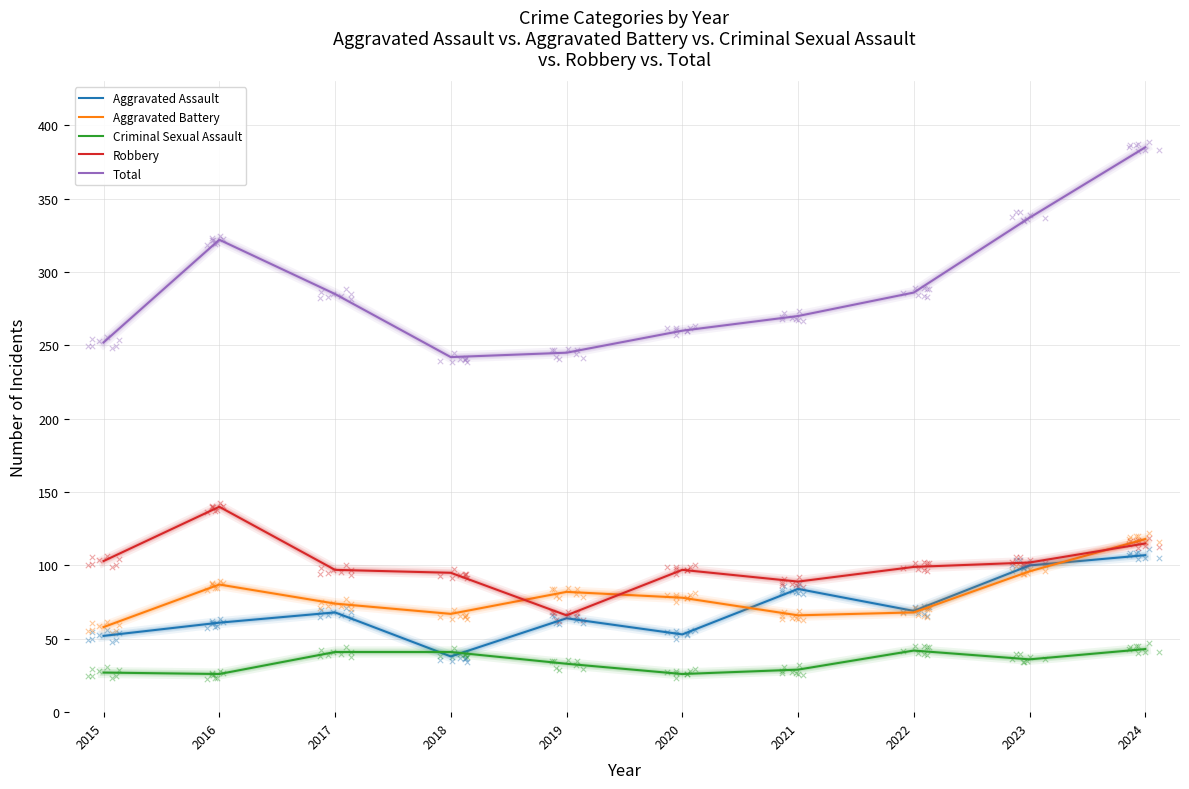

At which category is the sum across all series the highest?

2024